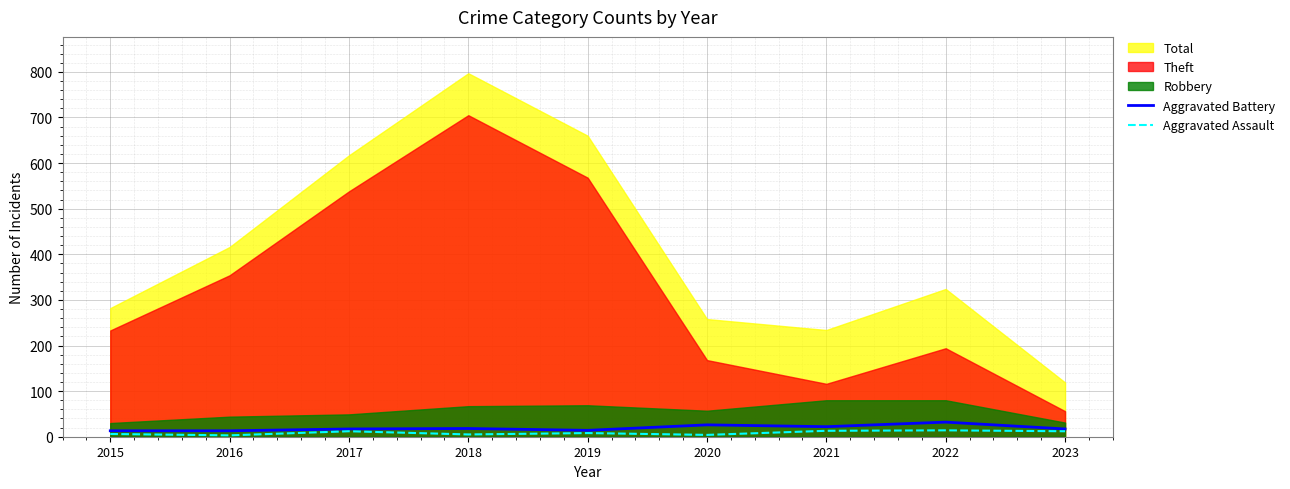

What is the difference between the maximum and second lowest values in the Aggravated Assault series?

10